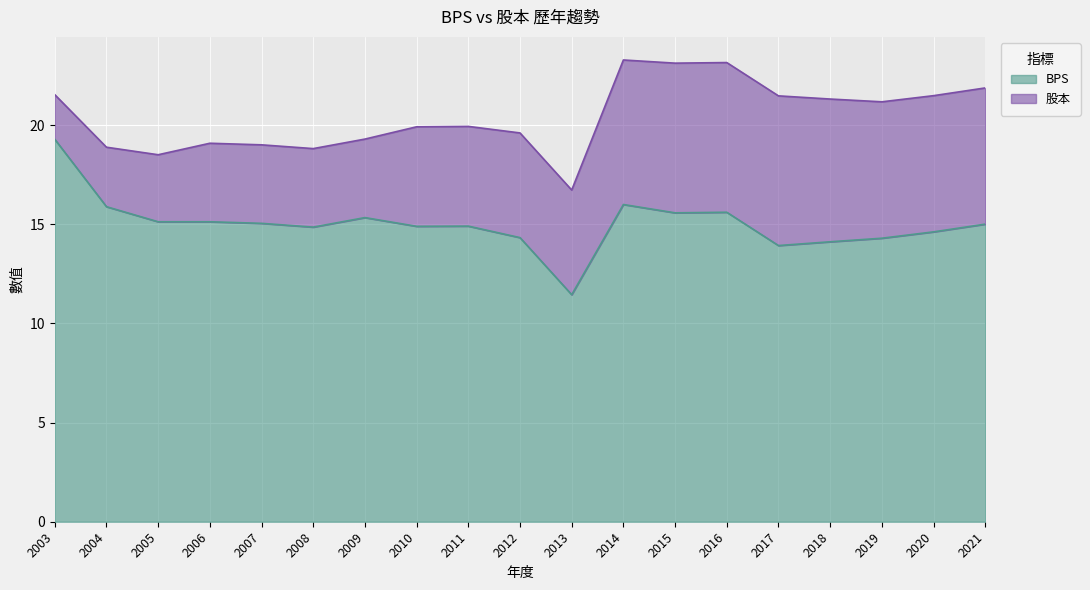

What is the approximate value at 2014?

16.0